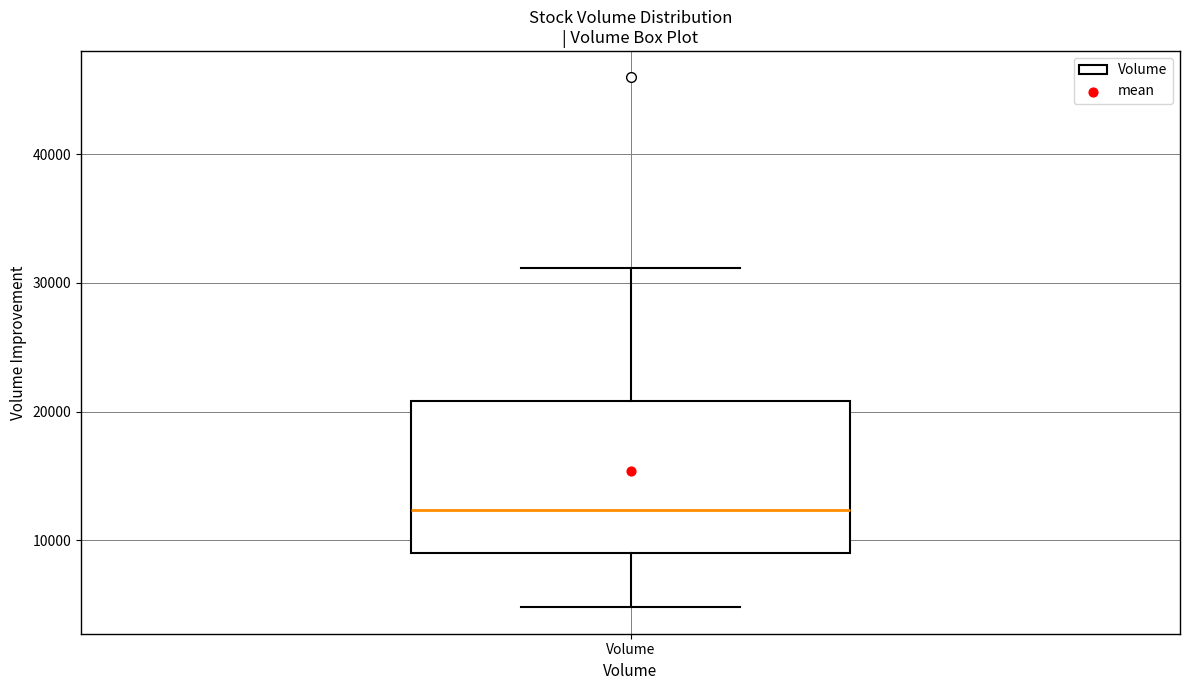

Where is the upper edge of the box for Volume on the y-axis? The values are not printed on the chart, so give them approximately, as read against the axis.

21000